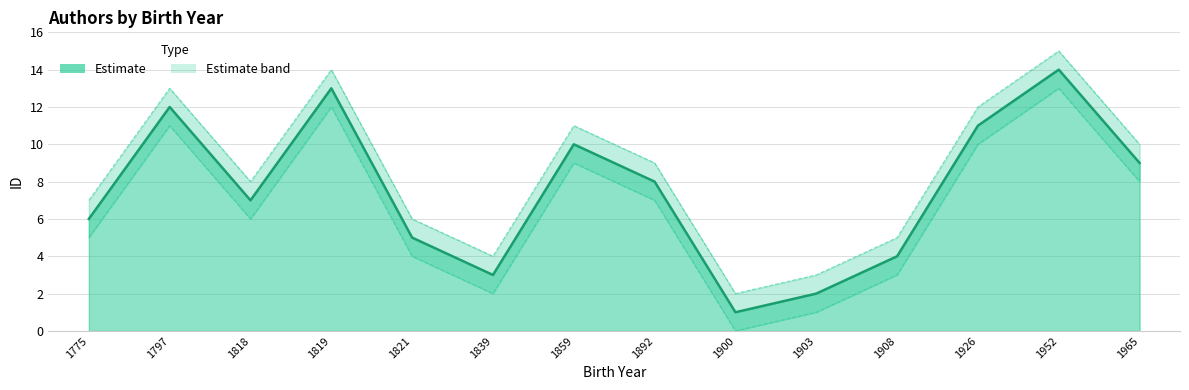

Where is the first local maximum for ID (line)?

1797